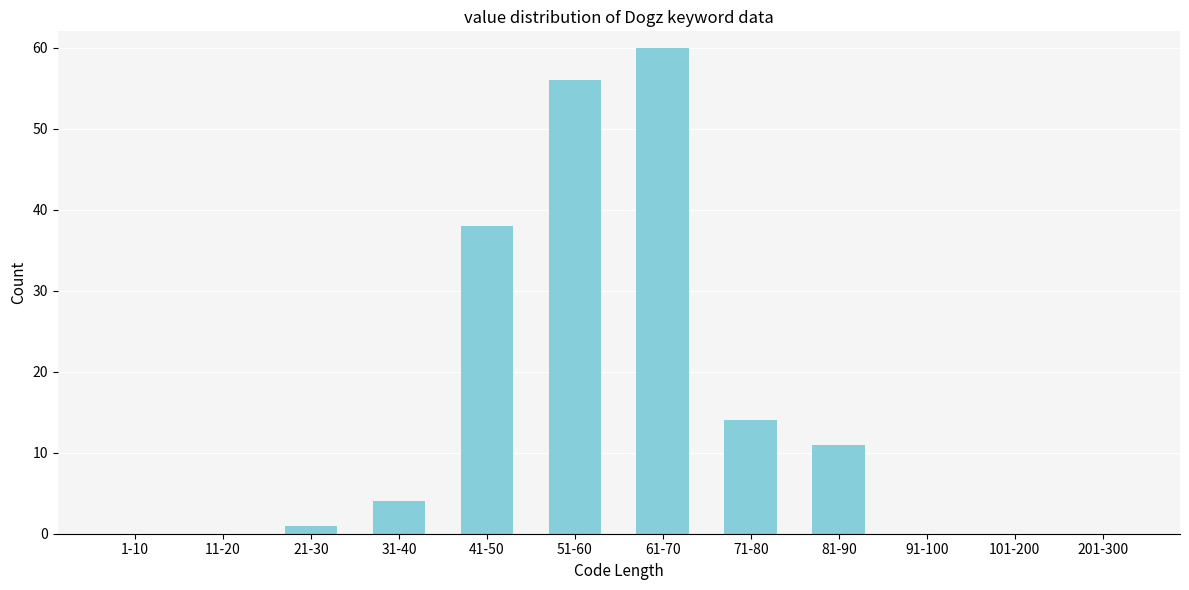

Reading left to right, transcribe all the data shown in this chart.

1-10=0	11-20=0	21-30=1	31-40=4	41-50=38	51-60=56	61-70=60	71-80=14	81-90=11	91-100=0	101-200=0	201-300=0